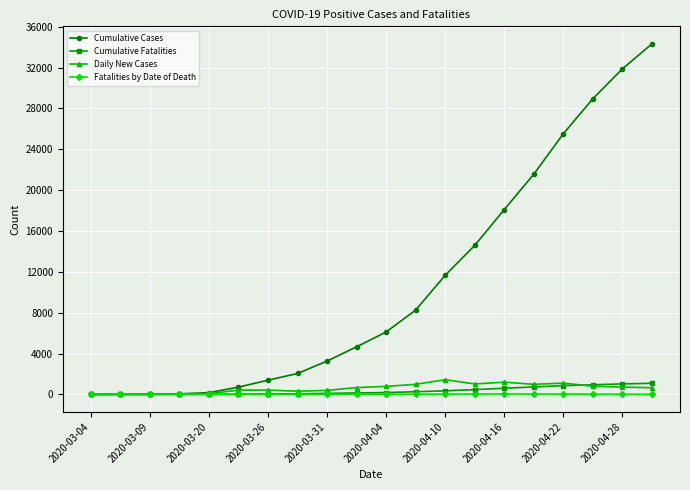

Which series has the largest total across all categories?

Cumulative Cases